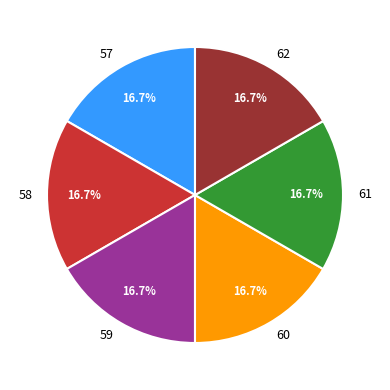

To the nearest percent, what is the difference between the largest and smallest slice percentages?

0%